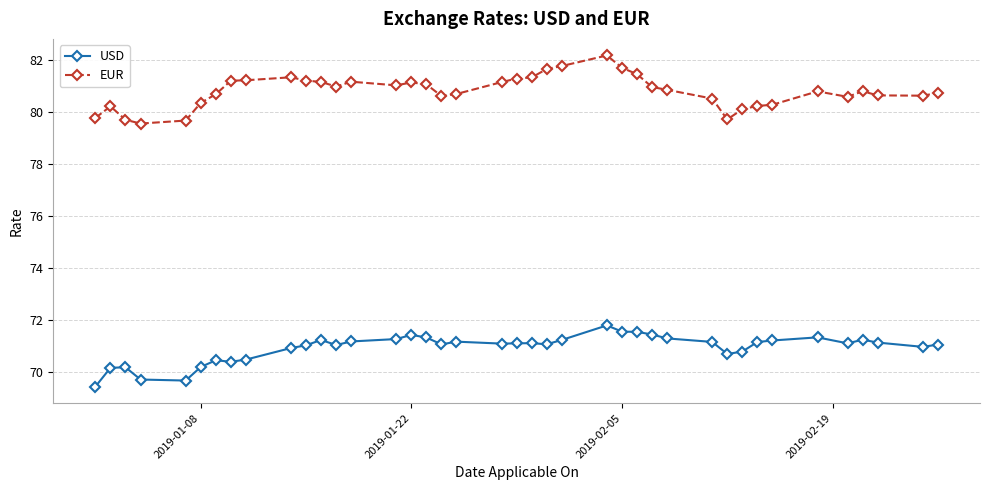

What is the value of the EUR point at the 29th from the left?

80.9